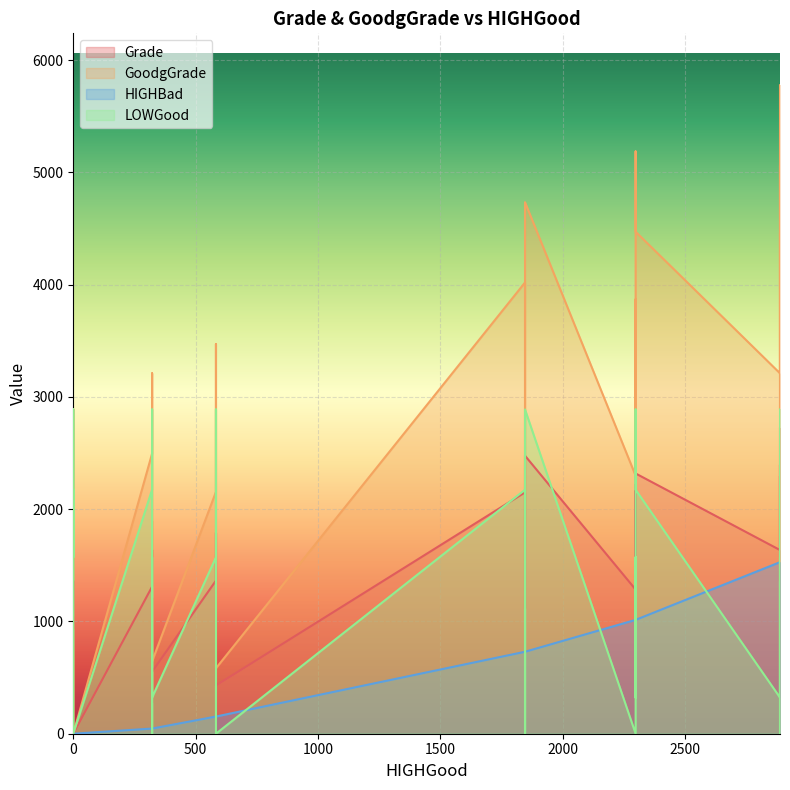

How many data points in LOWGood are above 1571?

12